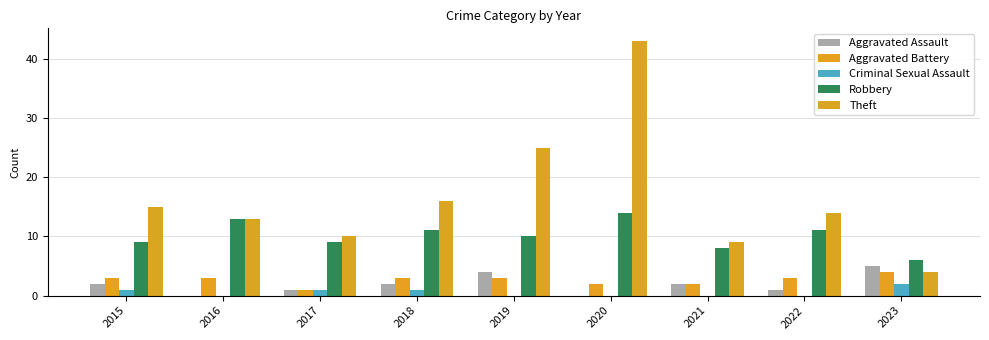

The Aggravated Assault series shows 1 at 2017. True or false?

True